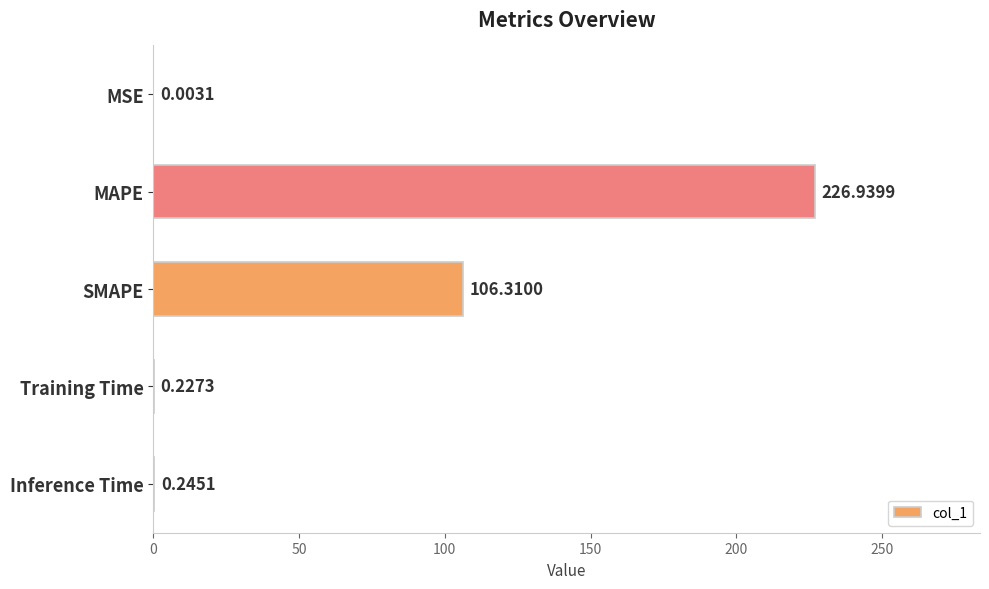

Which category has the highest value across all series?

MAPE